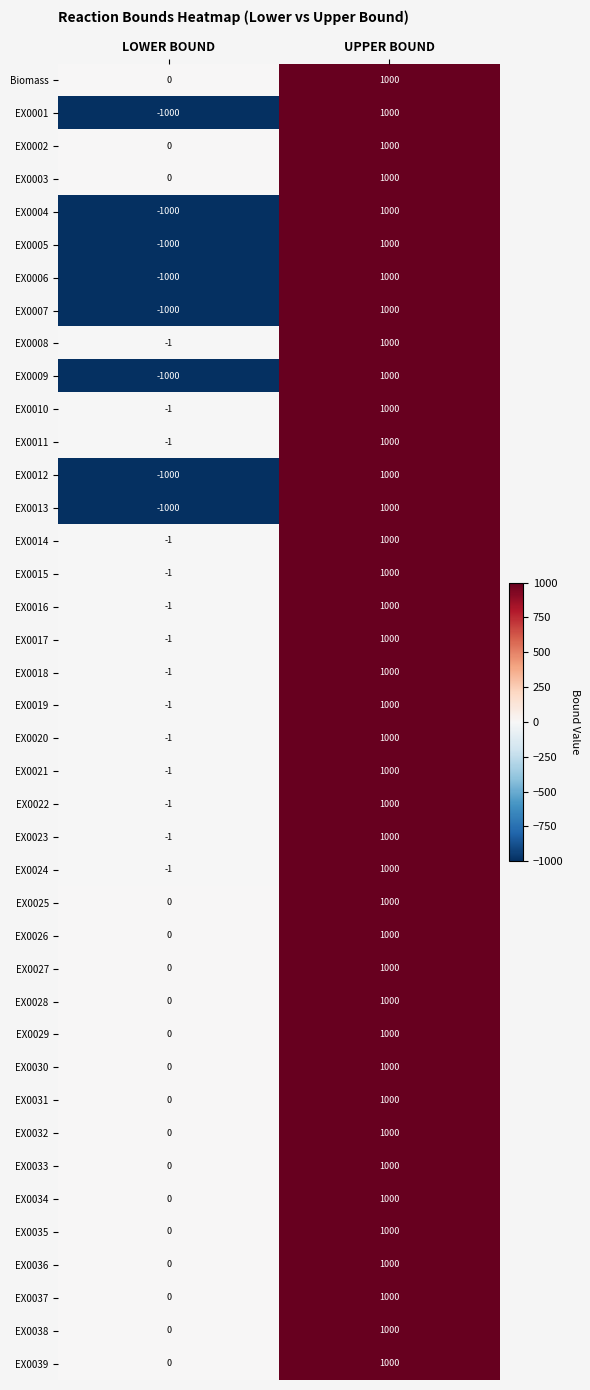

At which label does EX0028 reach its minimum?

LOWER BOUND